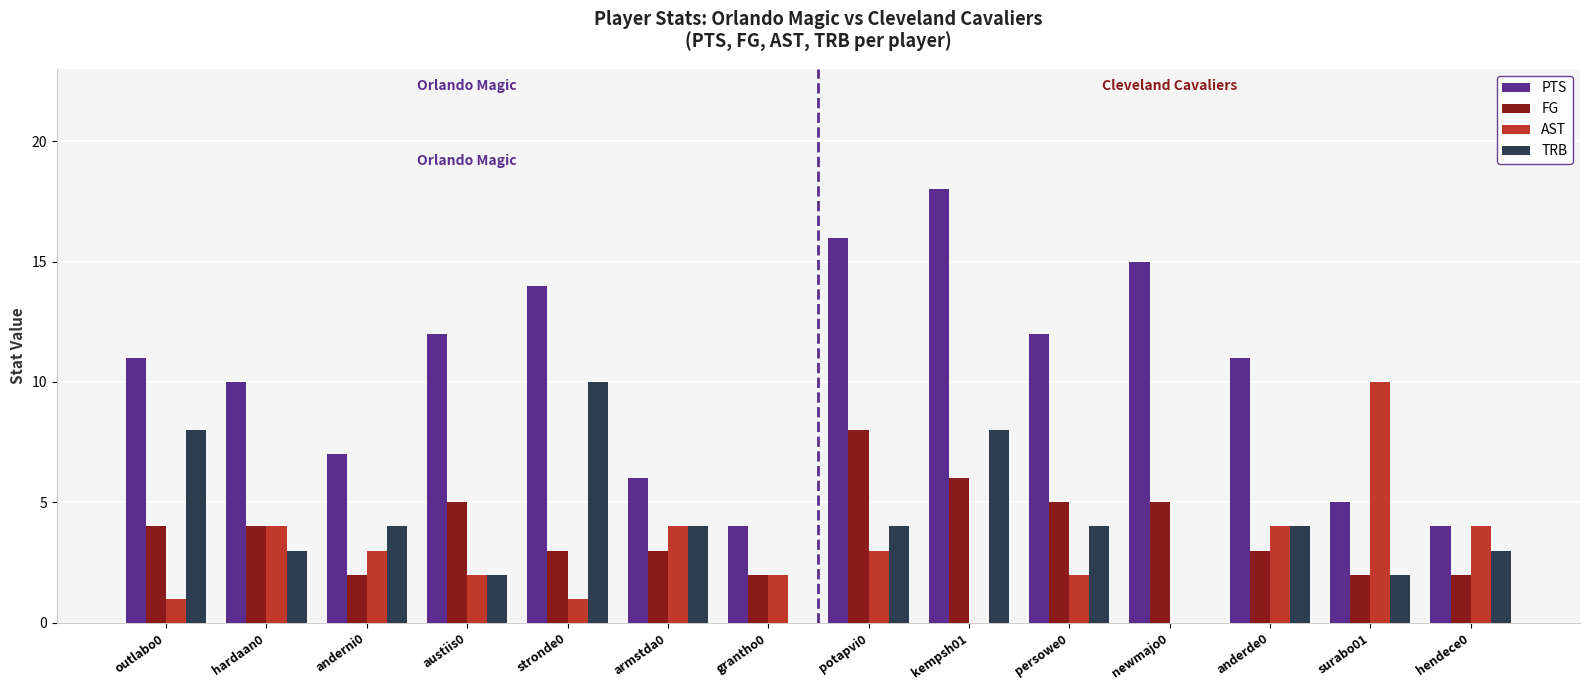

Which label corresponds to the largest value in the chart?

kempsh01